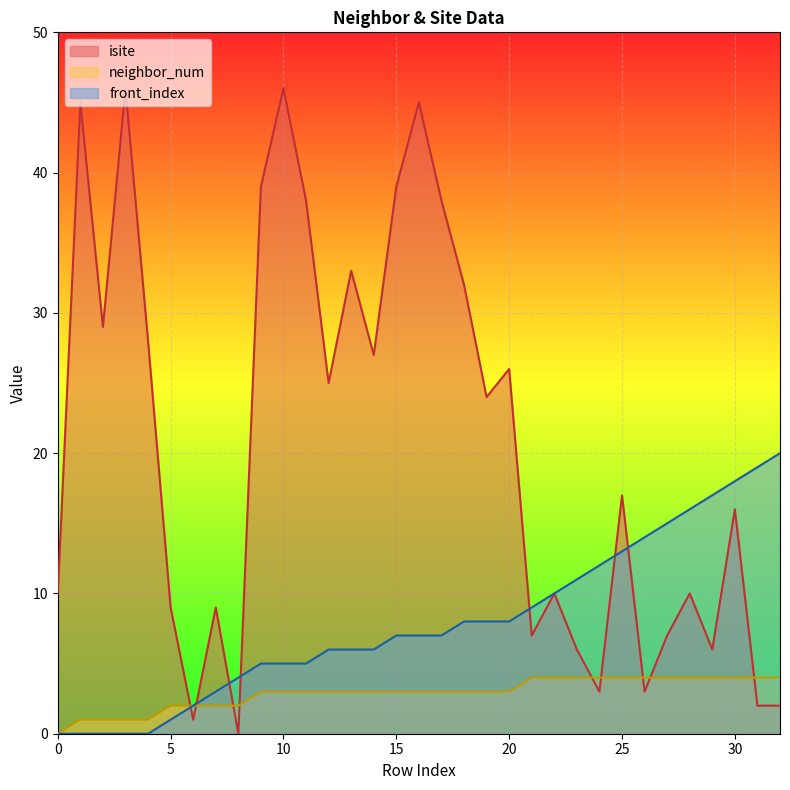

True or false: front_index and neighbor_num intersect in this chart.

False